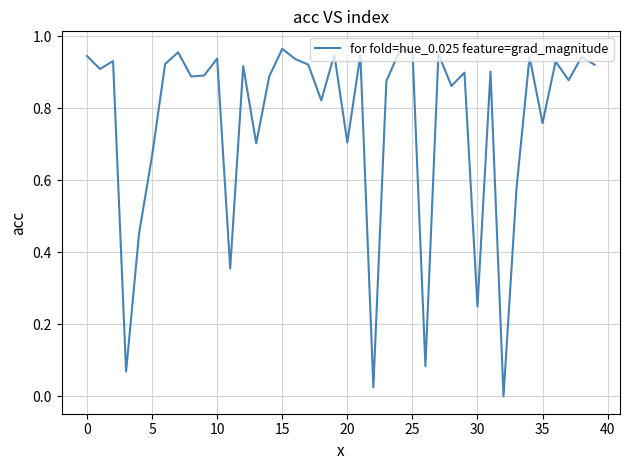

True or false: there are more than 2 points higher than both neighbors.

True